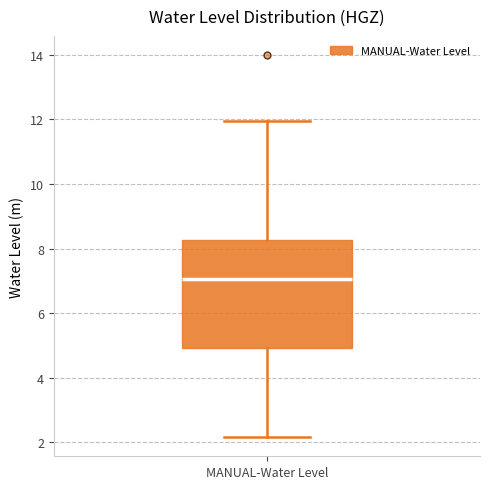

Read this box plot against the y-axis: the position of the median line, the range covered by the box, and the ends of both whiskers. The values are not printed on the chart, so give them approximately, as read against the axis.

median 7.0, box 5.0 to 8.2, whiskers 2.2 to 12.0